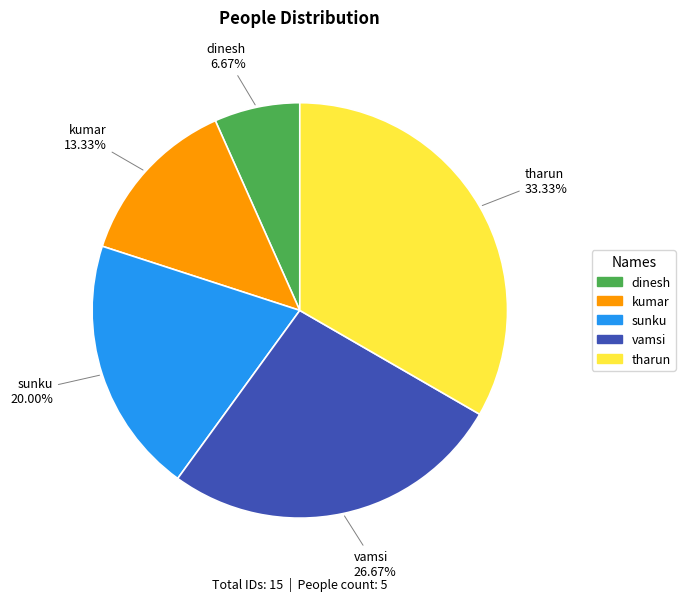

Which category has the biggest portion of the pie?

tharun